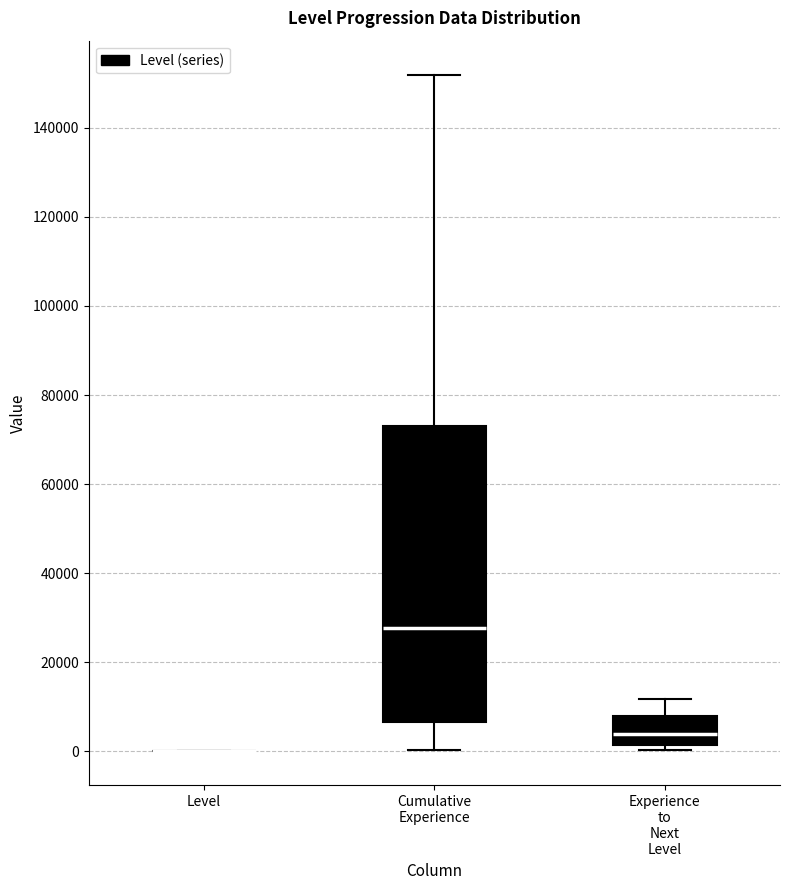

Which box is the tallest, from its lower edge to its upper edge?

Cumulative Experience